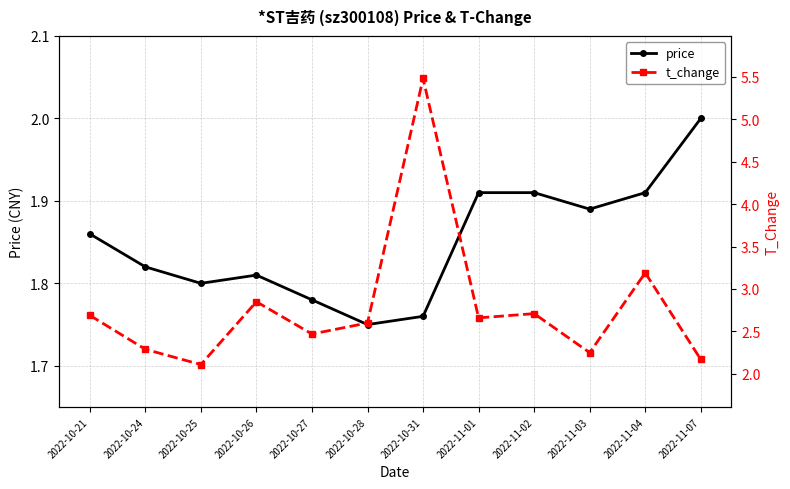

At which category does t_change reach its first local peak?

2022-10-26